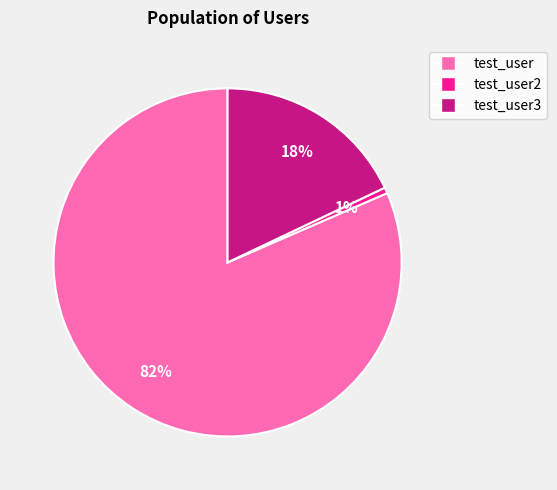

The test_user3 slice represents 30% of the pie. True or false?

False